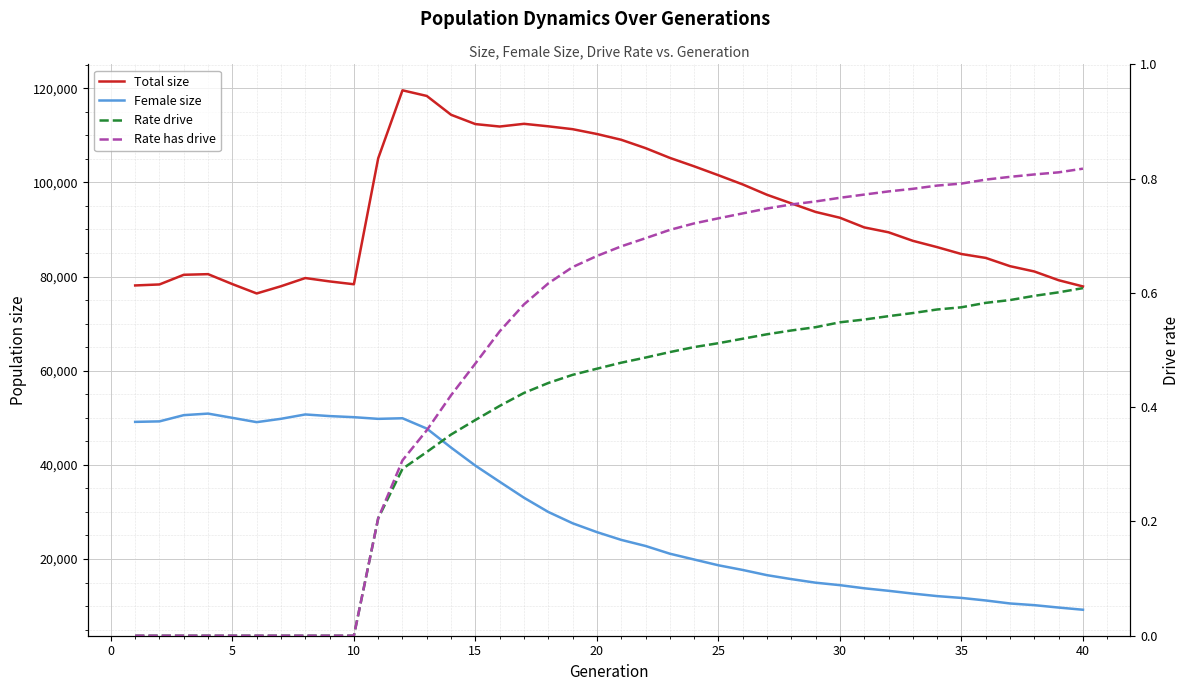

What are all the series names shown in the legend?

Total size, Female size, Rate drive, Rate has drive